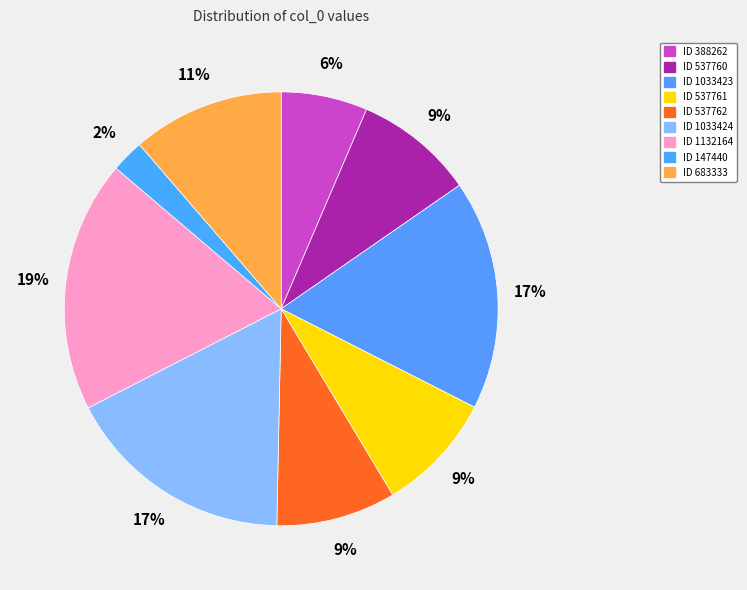

What is the largest slice in the pie chart?

ID 1132164